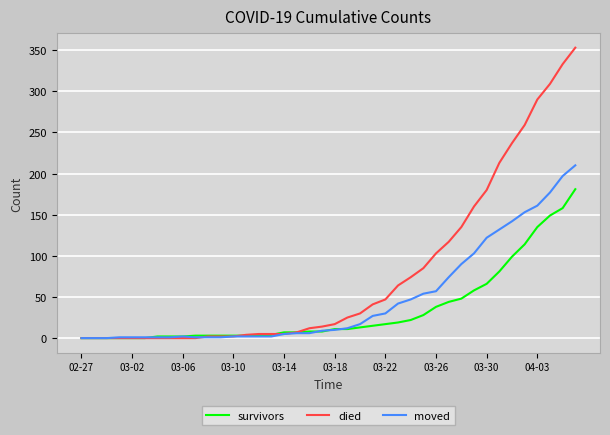

Which series has the largest range (max minus min)?

died